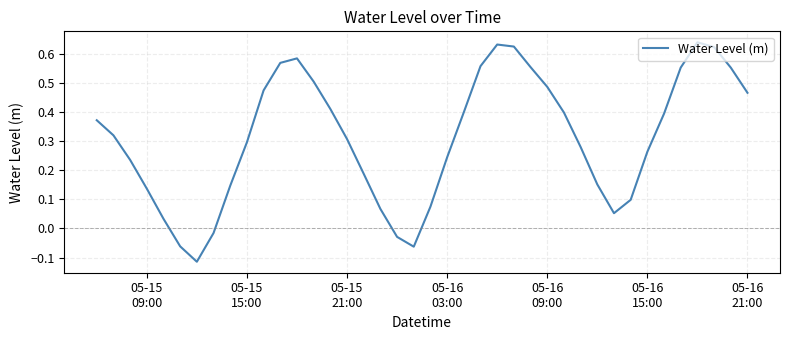

Does the chart display data point markers on the line(s)?

No